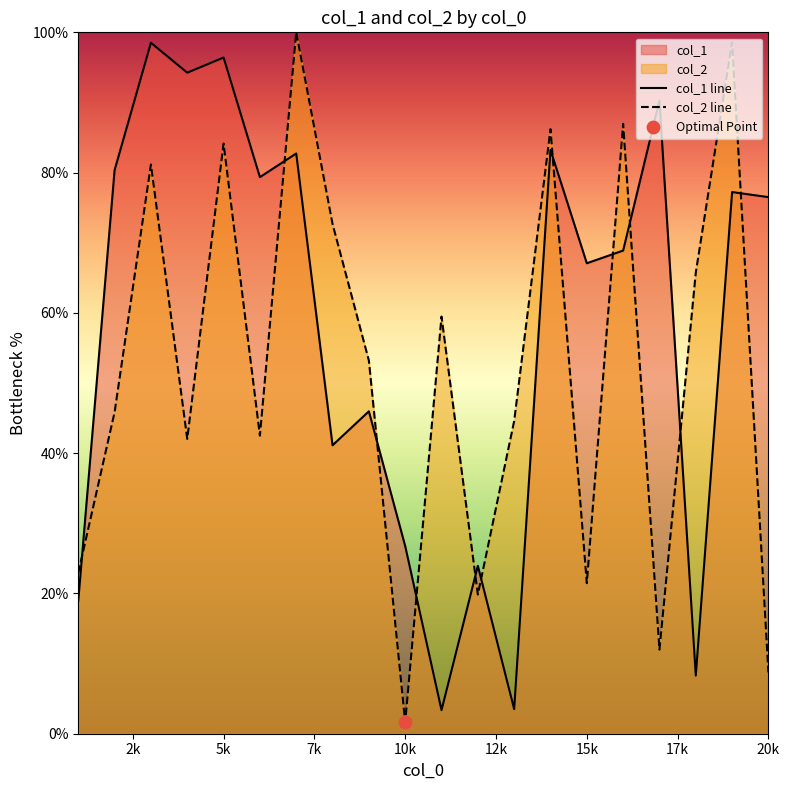

What is the total value across all series at 19?

175.8